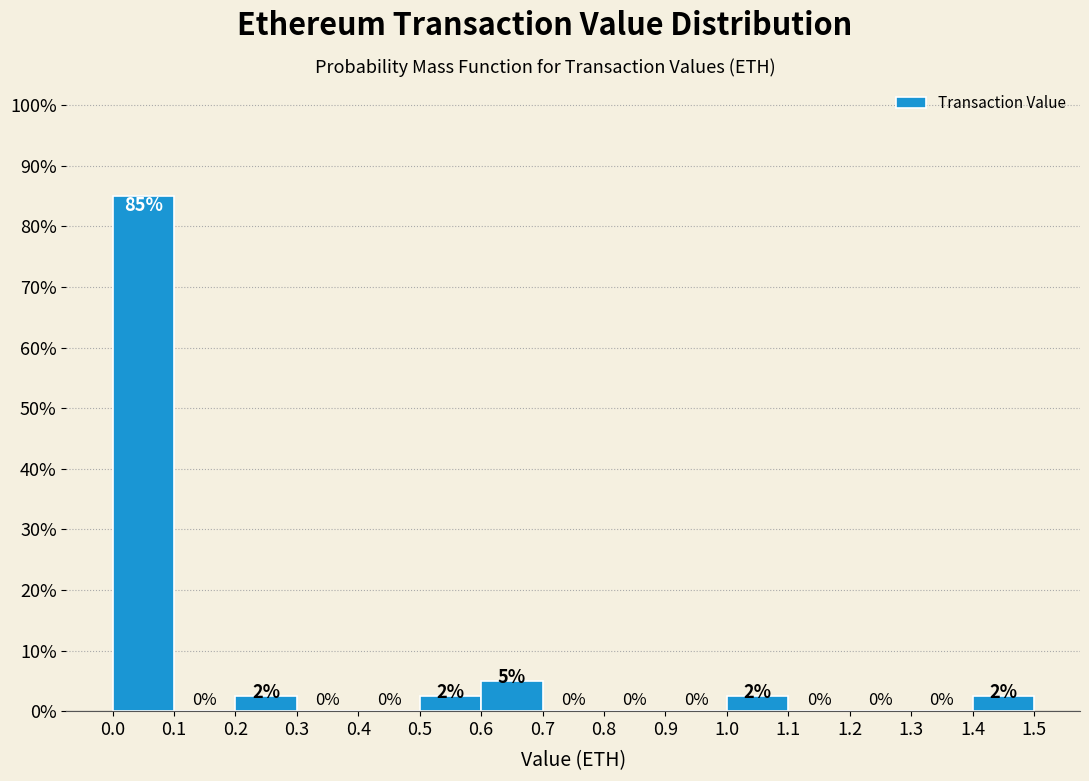

Which range on the x-axis has the tallest bar?

0.0 to 0.1